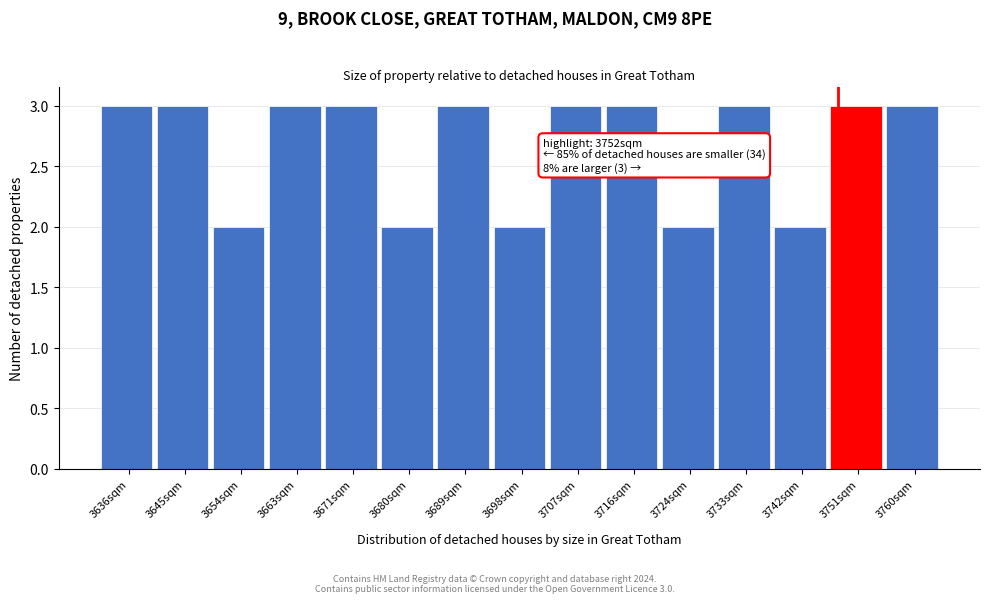

Reading left to right, extract all data points from this chart.

3	3	2	3	3	2	3	2	3	3	2	3	2	3	3